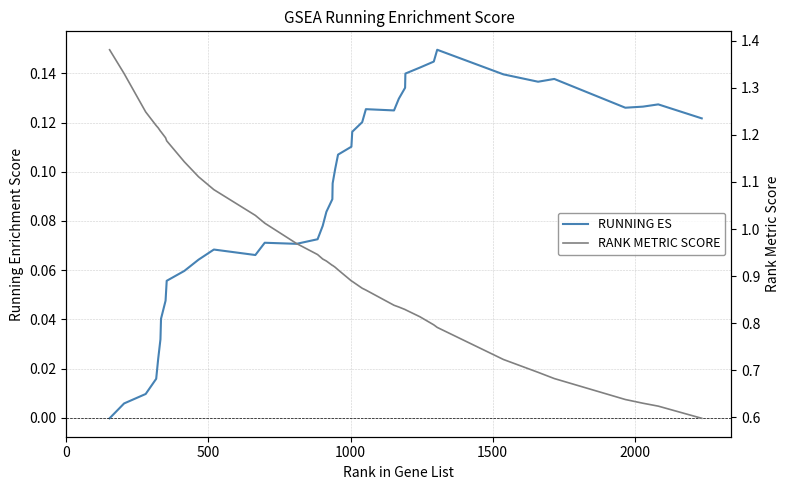

Reading left to right, extract all data points from this chart.

RUNNING ES: -0.0	0.0	0.0	0.0	0.0	0.0	0.0	0.0	0.1	0.1	0.1	0.1	0.1	0.1	0.1	0.1	0.1	0.1	0.1	0.1	0.1	0.1	0.1	0.1	0.1	0.1	0.1	0.1	0.1	0.1	0.1	0.1	0.1	0.1	0.1	0.1	0.1	0.1	0.1	0.1
RANK METRIC SCORE: 1.4	1.3	1.2	1.2	1.2	1.2	1.2	1.2	1.2	1.1	1.1	1.1	1.0	1.0	1.0	0.9	0.9	0.9	0.9	0.9	0.9	0.9	0.9	0.9	0.9	0.9	0.8	0.8	0.8	0.8	0.8	0.8	0.8	0.7	0.7	0.7	0.6	0.6	0.6	0.6